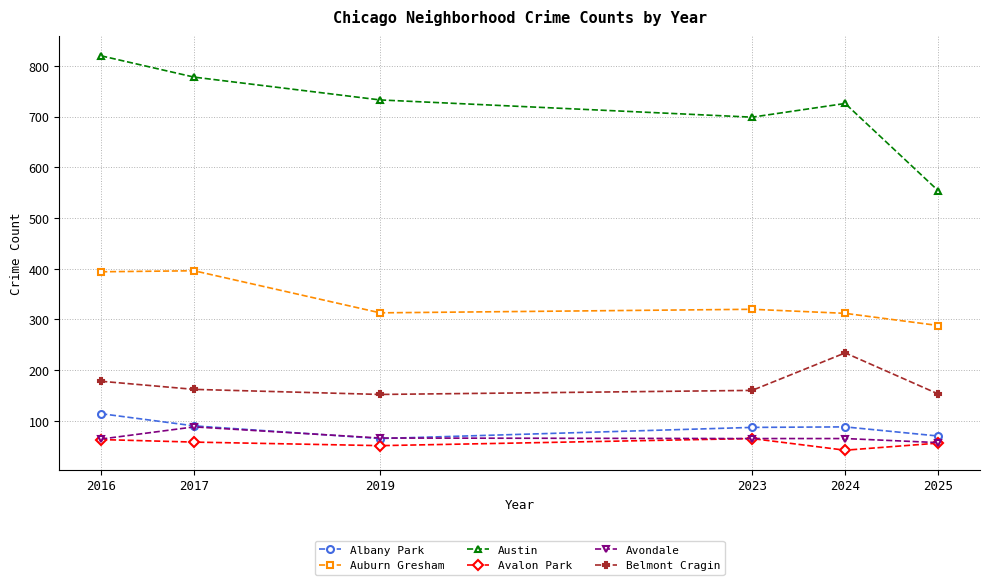

What is the total value across all series at 2019?

1380